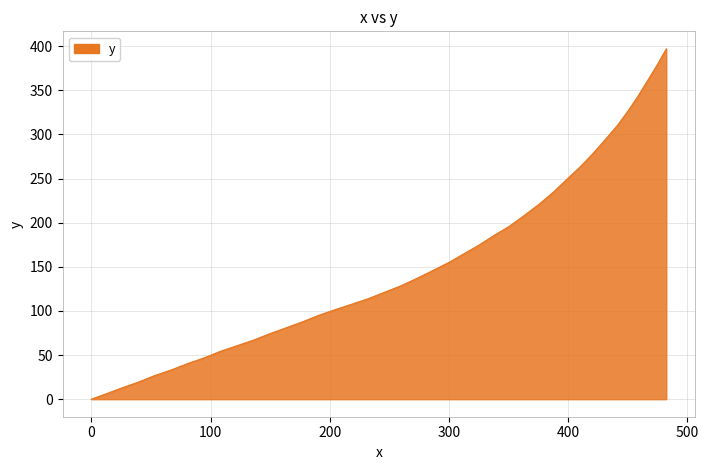

What is the greatest value displayed?

396.9